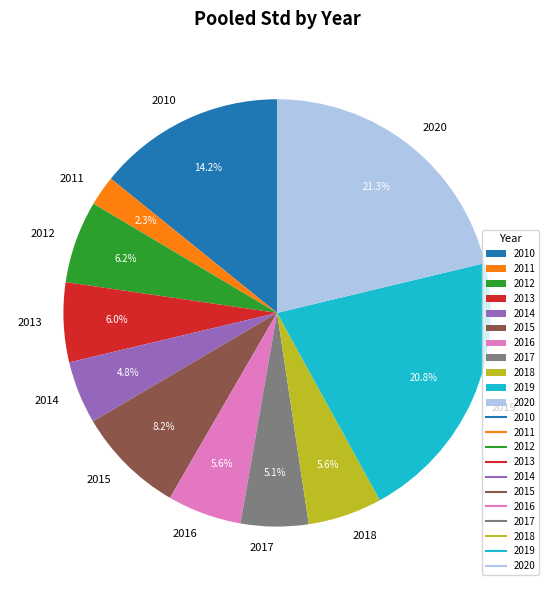

Which slice is the smallest?

2011